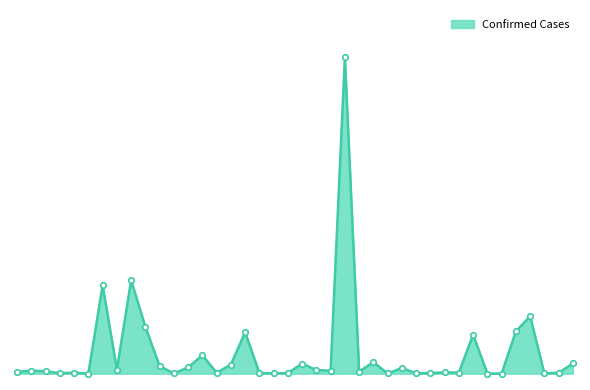

Rank the categories by value from highest to lowest.

Brazil, Australia, Argentina, Colombia, Austria, Chile, Belgium, Canada, Bangladesh, Bulgaria, Costa Rica, Bolivia, Belarus, Azerbaijan, Bahrain, Burma, Armenia, Bosnia and Herzegovina, Albania, Botswana, Algeria, Brunei, Afghanistan, Cambodia, Cameroon, Angola, Barbados, Congo (Kinshasa), Belize, Cabo Verde, Bhutan, Burundi, Andorra, Bahamas, Benin, Congo (Brazzaville), Burkina Faso, Central African Republic, Antigua and Barbuda, Chad